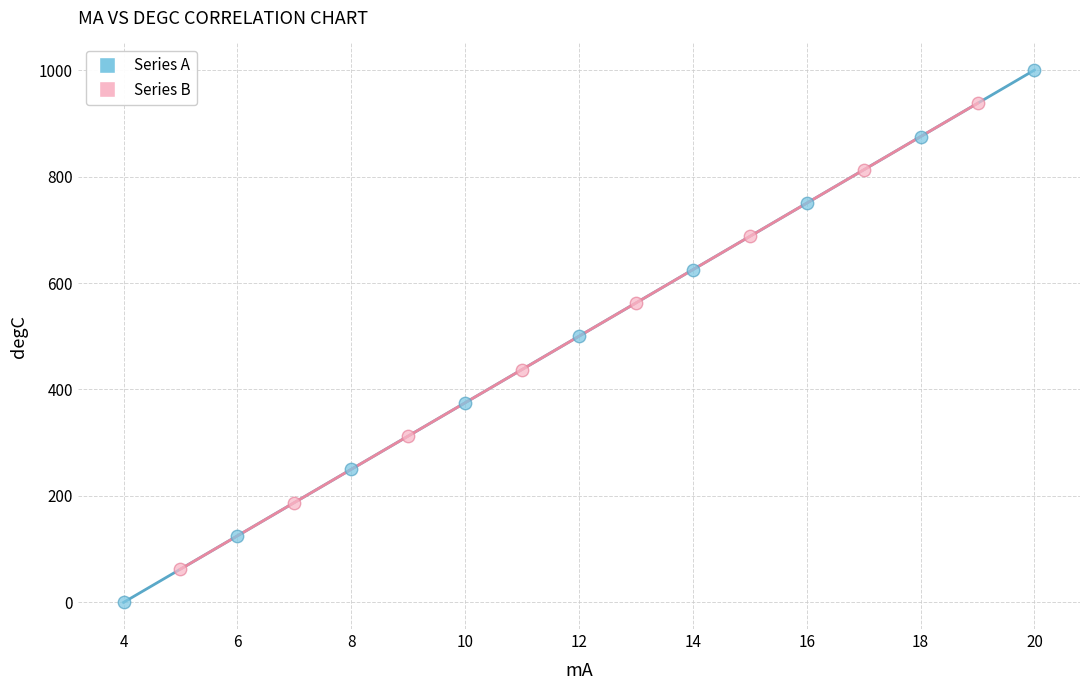

Which series contains the highest Y value?

Series A